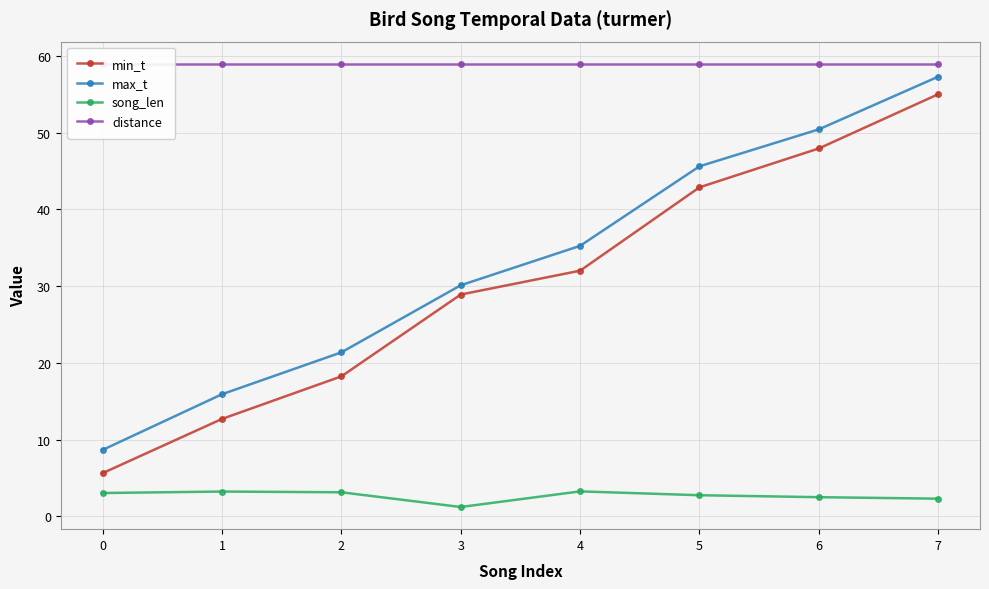

Reading right to left, extract all data points from this chart.

min_t: 7=55.0	6=48.0	5=42.9	4=32.0	3=28.9	2=18.2	1=12.7	0=5.6
max_t: 7=57.3	6=50.5	5=45.6	4=35.3	3=30.1	2=21.4	1=15.9	0=8.7
song_len: 7=2.3	6=2.5	5=2.7	4=3.2	3=1.2	2=3.1	1=3.2	0=3.0
distance: 7=59.0	6=59.0	5=59.0	4=59.0	3=59.0	2=59.0	1=59.0	0=59.0